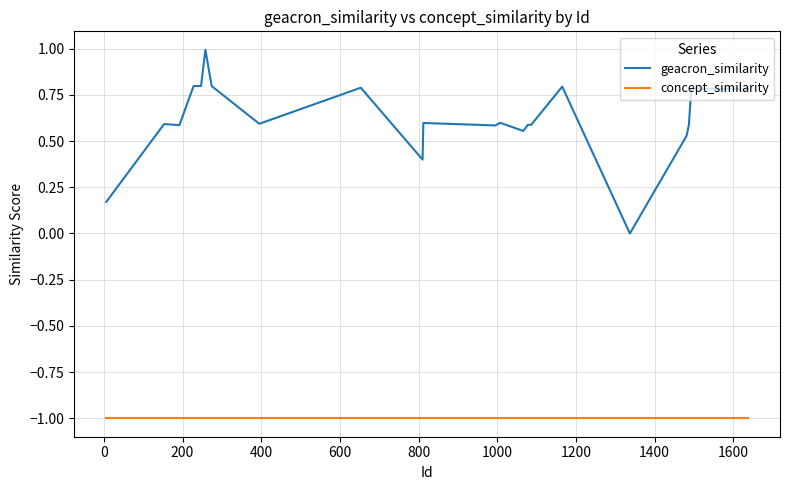

Which series has the largest total across all categories?

geacron_similarity